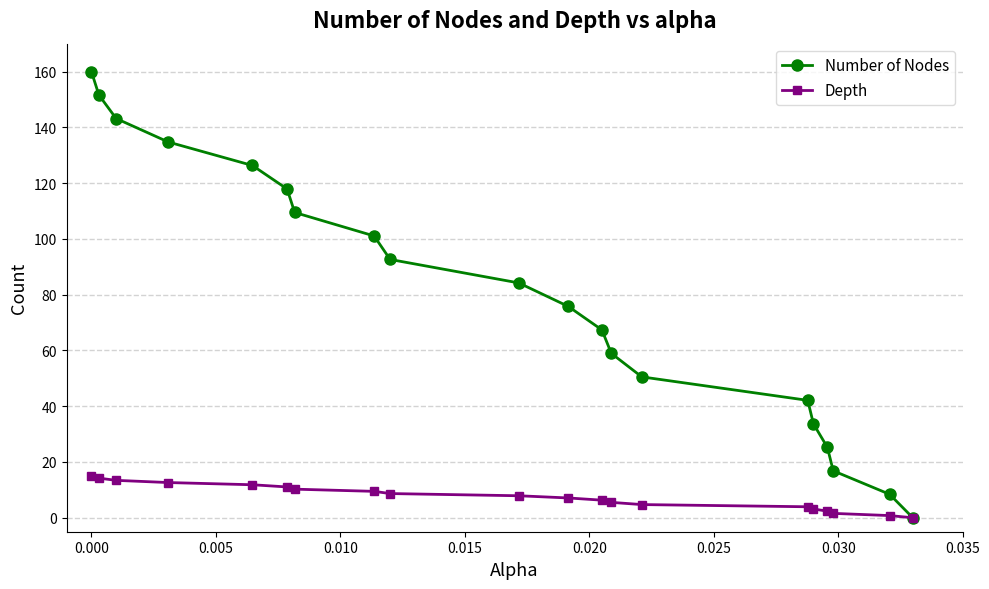

How many lines are shown in the chart?

2